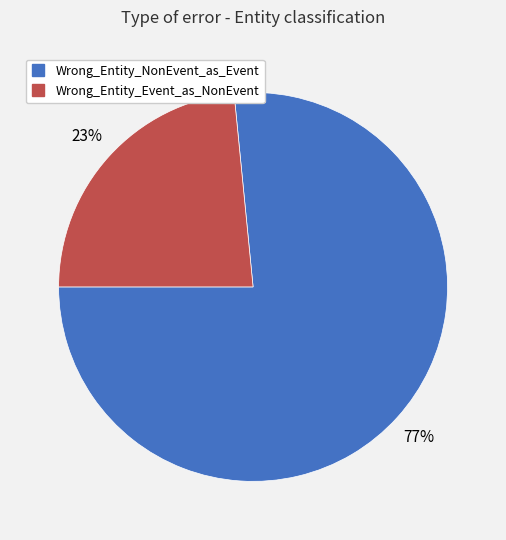

Which has a higher value, Wrong_Entity_Event_as_NonEvent or Wrong_Entity_NonEvent_as_Event?

Wrong_Entity_NonEvent_as_Event